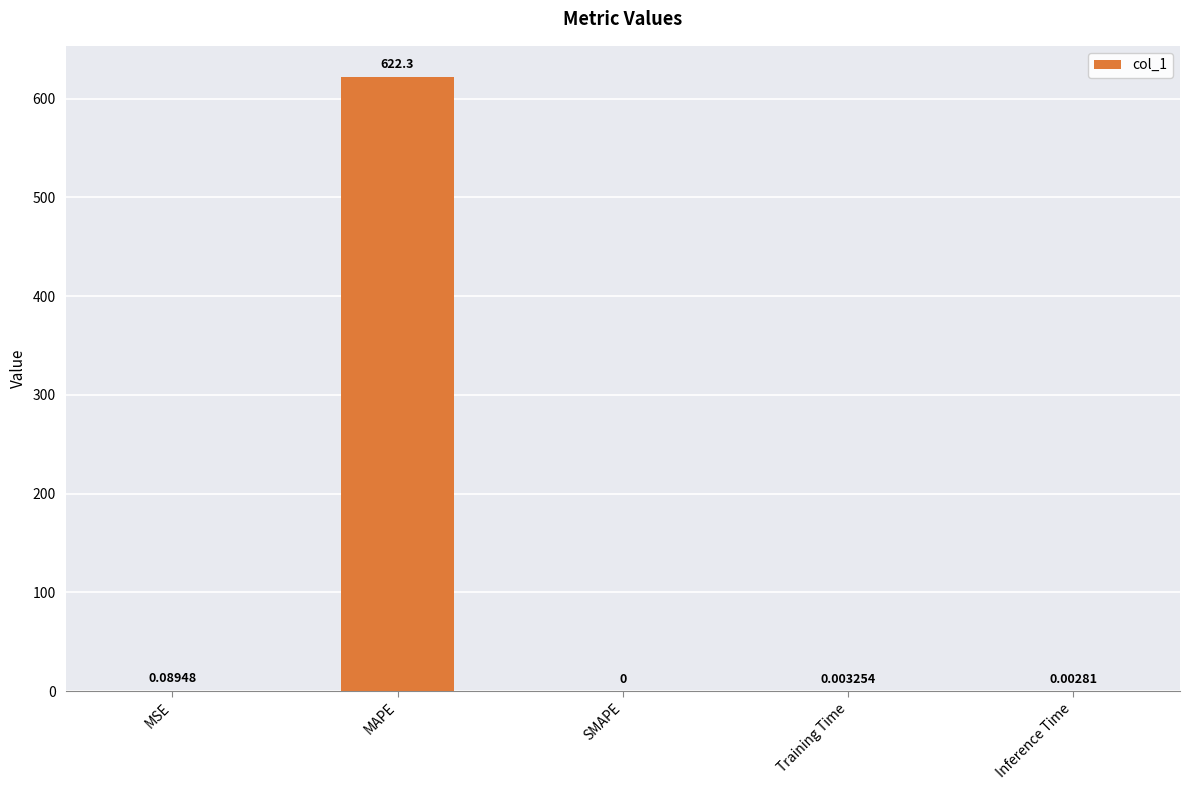

Which label corresponds to the largest value in the chart?

MAPE